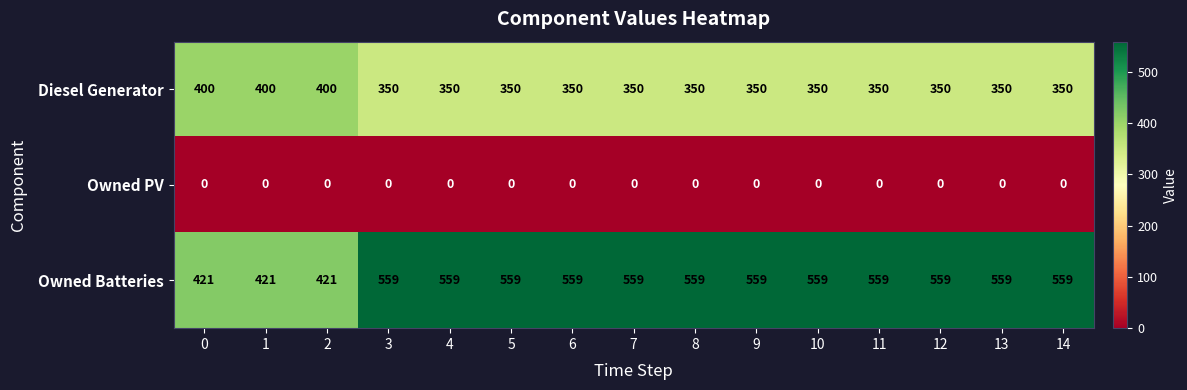

Is it true that Owned PV equals 0 at 8?

True